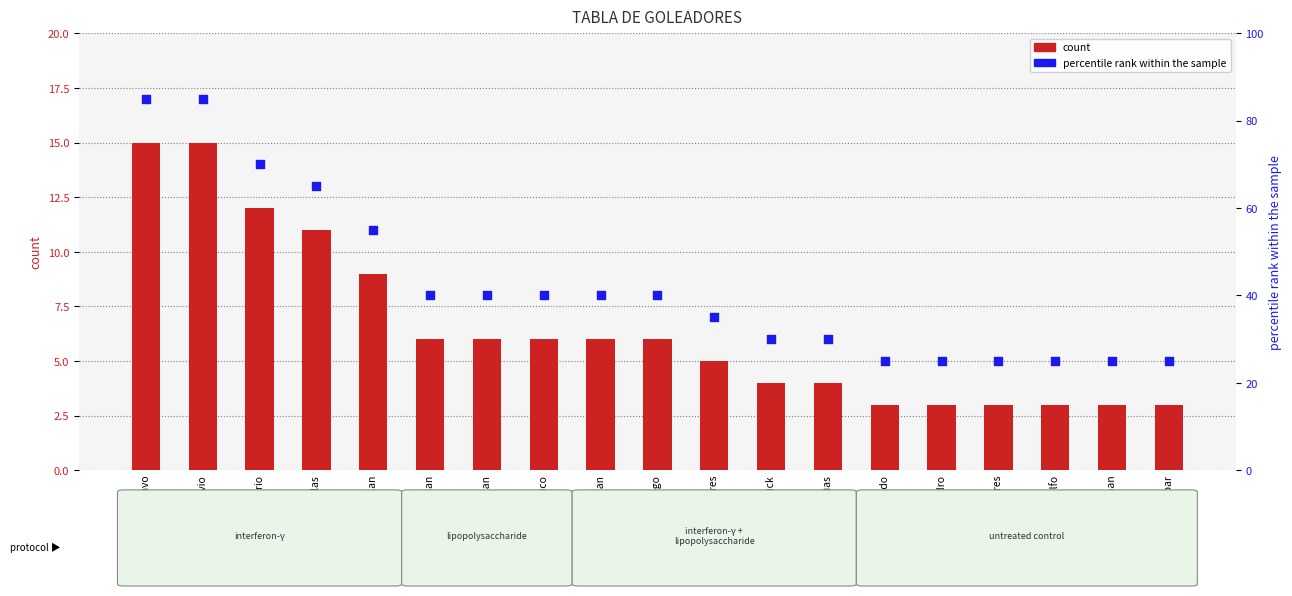

Which series has the widest spread of Y values?

percentile rank within the sample